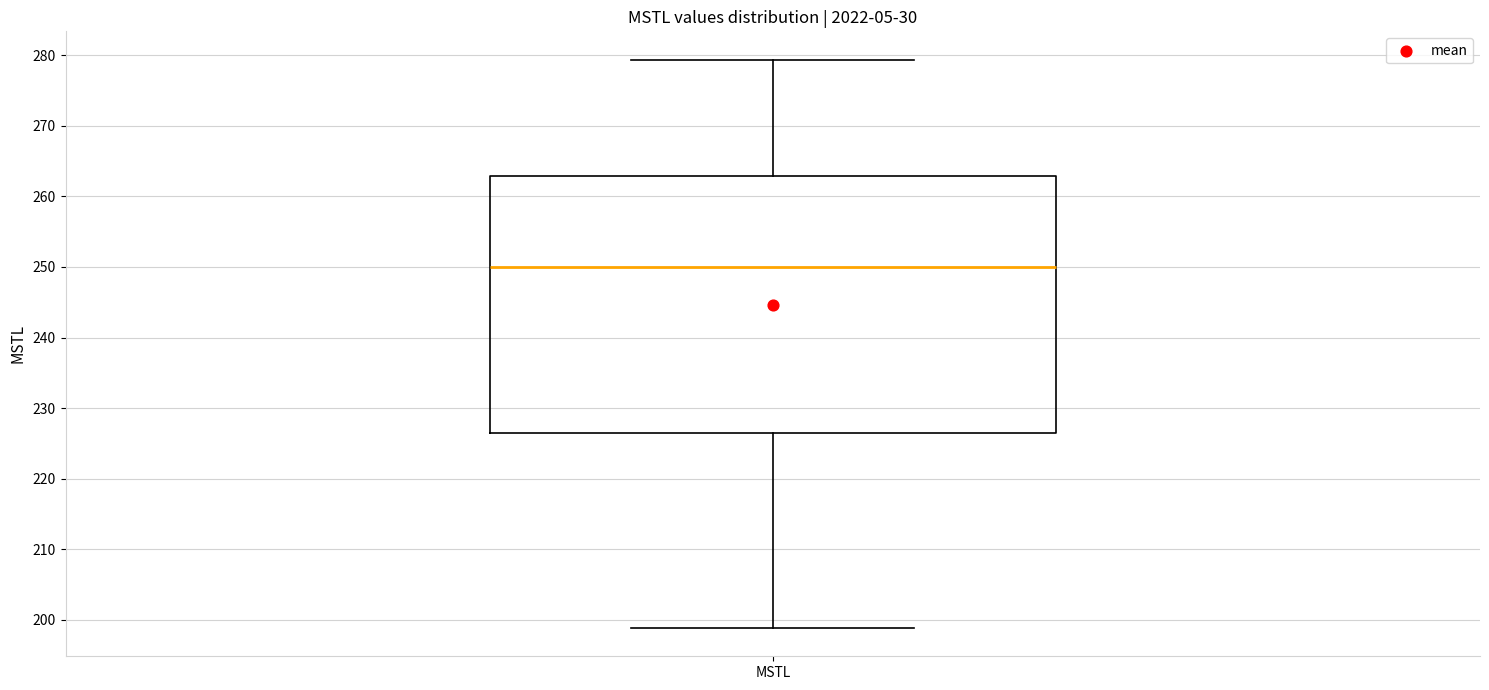

Where does the upper whisker of the box for MSTL end on the y-axis? The values are not printed on the chart, so give them approximately, as read against the axis.

279